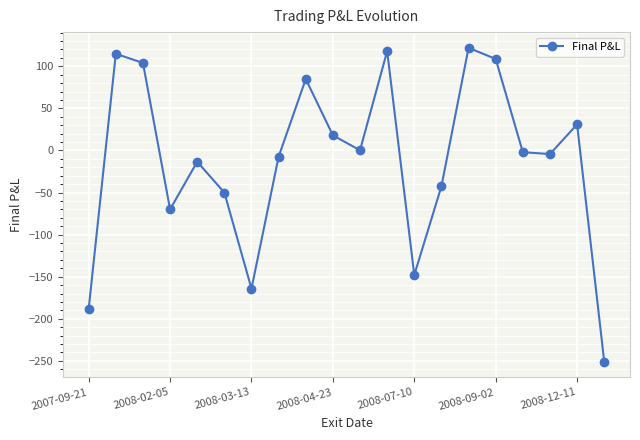

What is the value of the 16th point from the left?

108.7